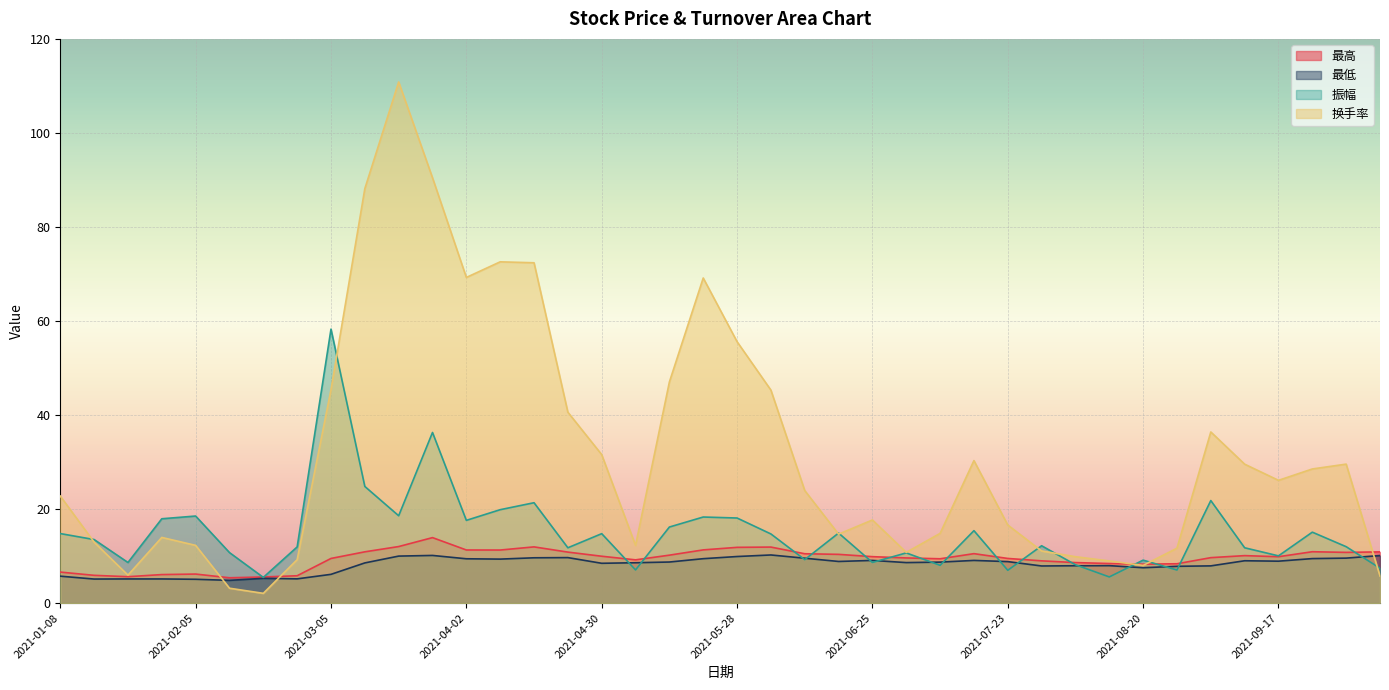

Which series ends up on top after the final intersection of 振幅 and 最高?

最高